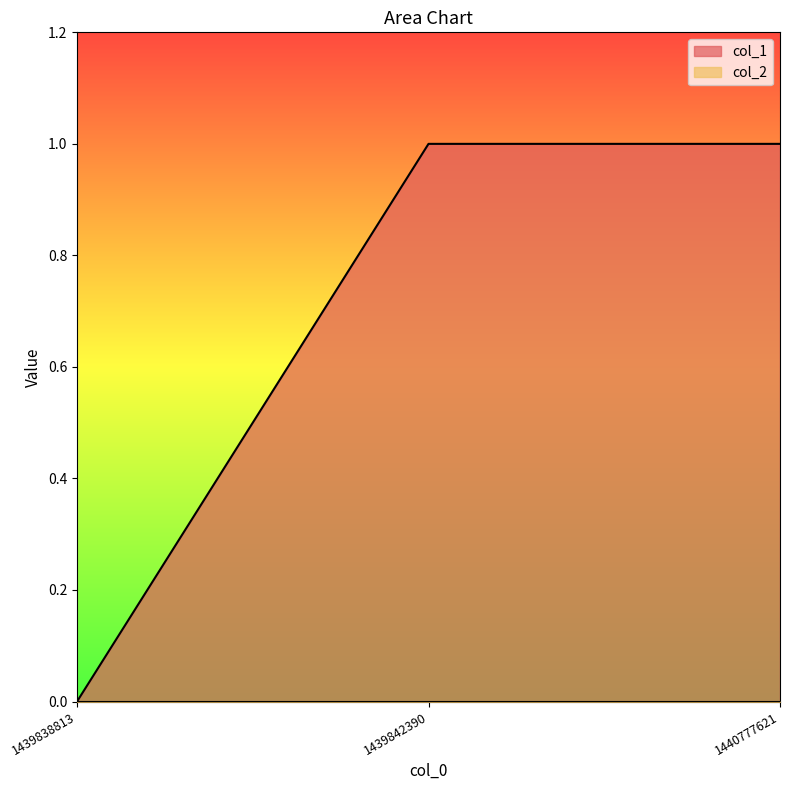

The value at 1440777621 is 0. True or false?

False